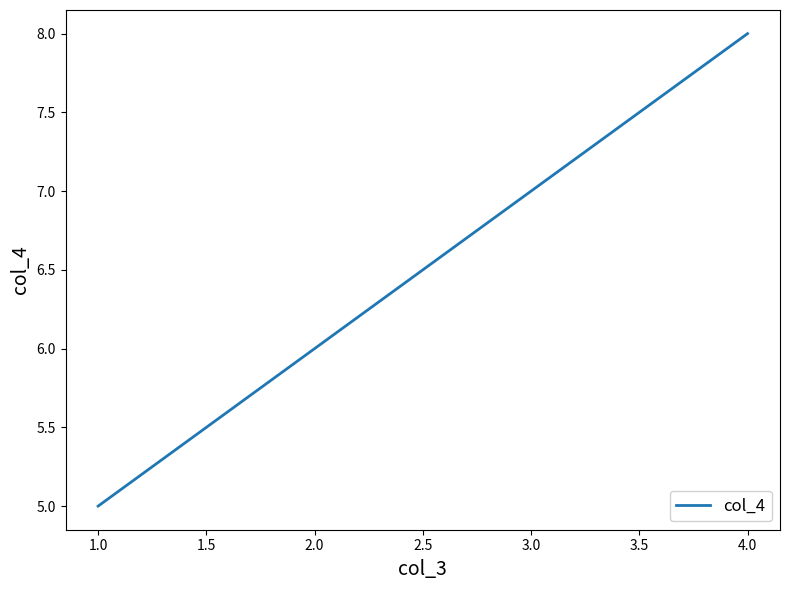

Between 4.0 and 2.0, which is larger?

4.0